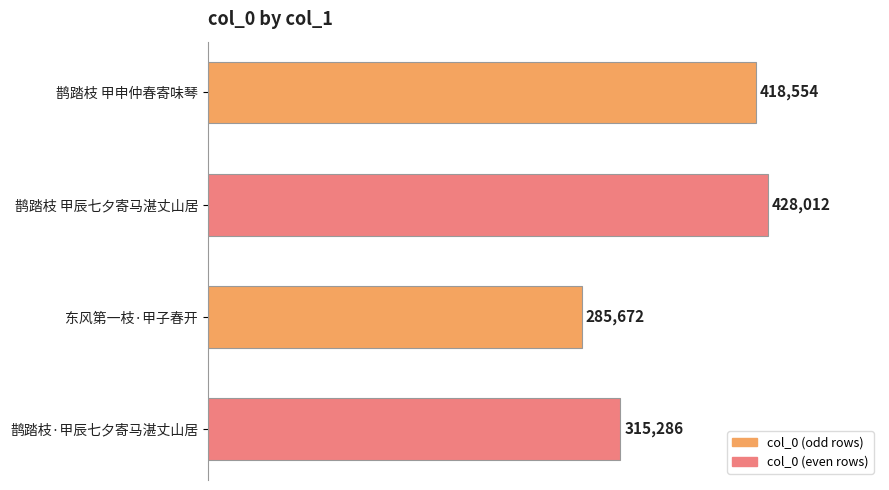

What position from the bottom is 鹊踏枝 甲辰七夕寄马湛丈山居?

3